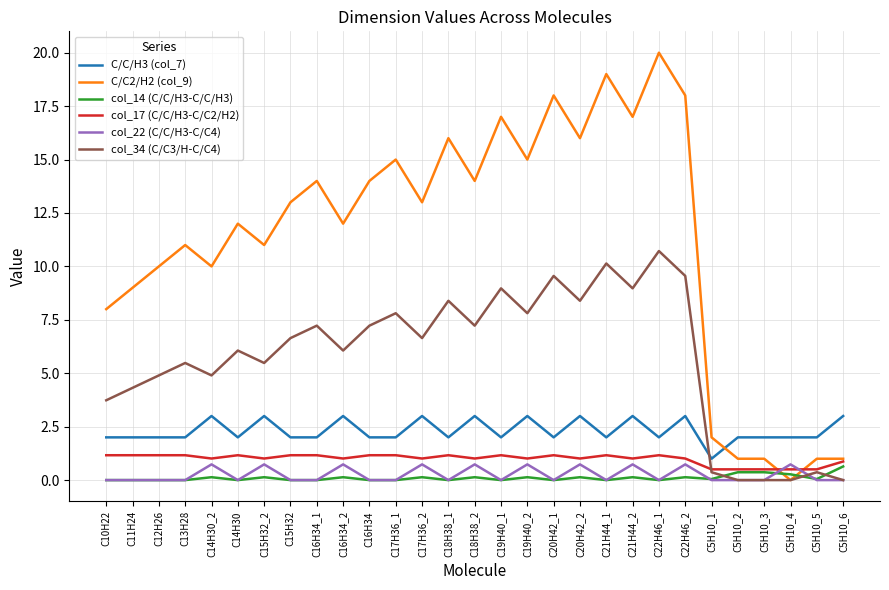

What is the maximum value shown in the chart?

20.0